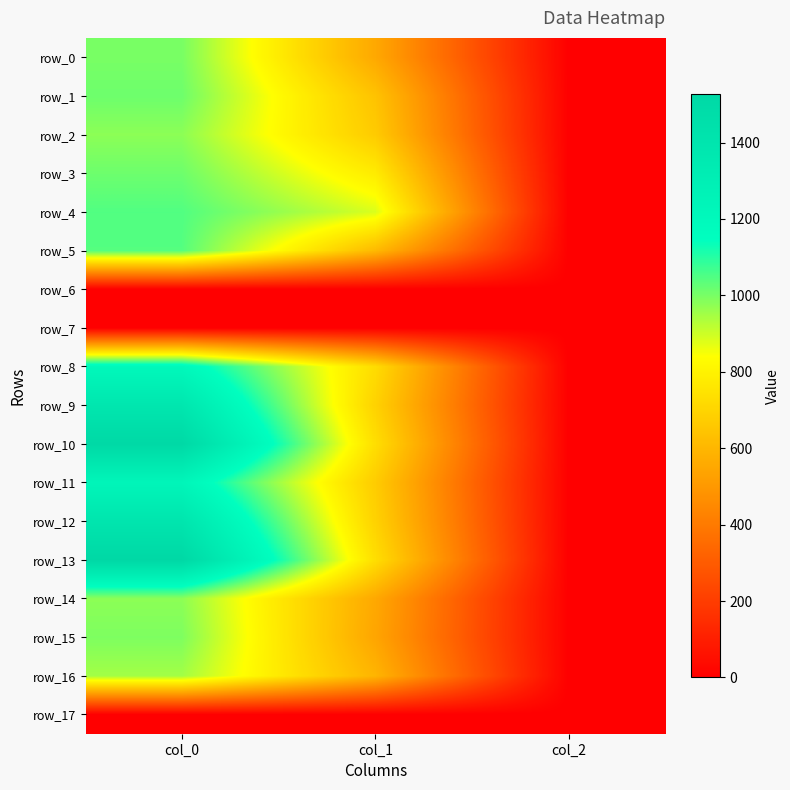

How many series are shown in this chart?

18